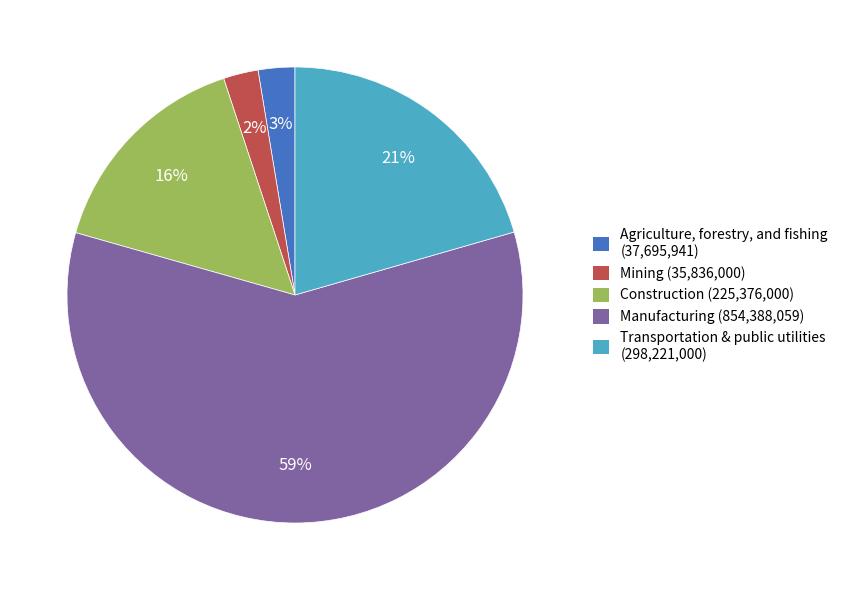

How many segments does this pie chart have?

5